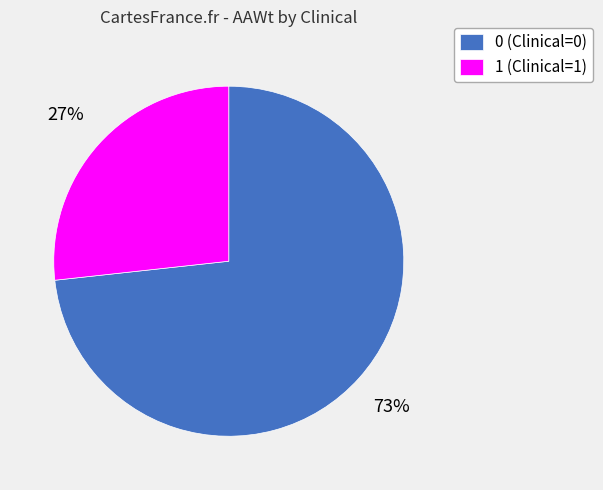

Is the sum of 1 (Clinical=1) and 0 (Clinical=0) greater than half?

Yes